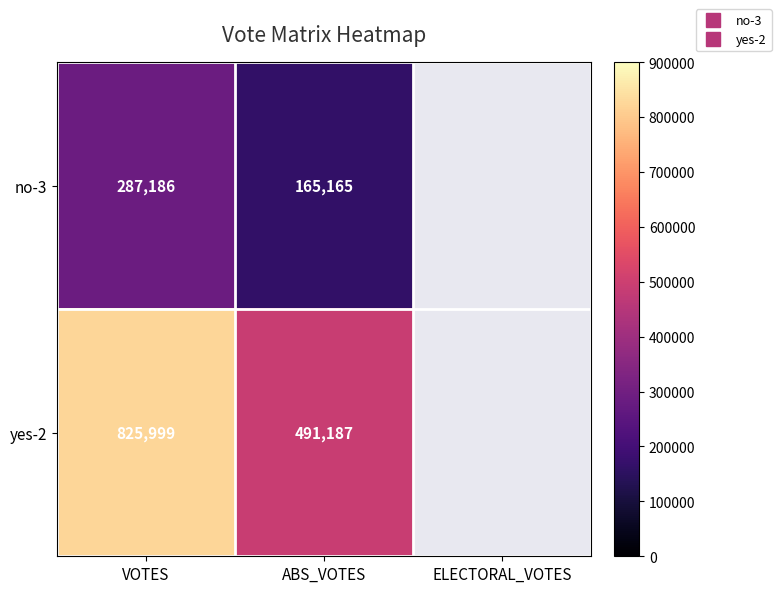

At which label does yes-2 first exceed 491187?

VOTES